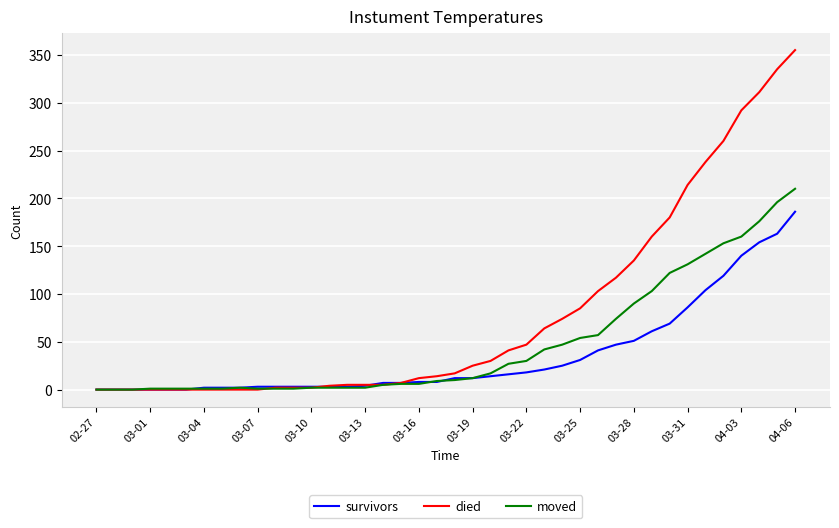

Rank the series by their maximum value, from lowest to highest.

survivors, moved, died